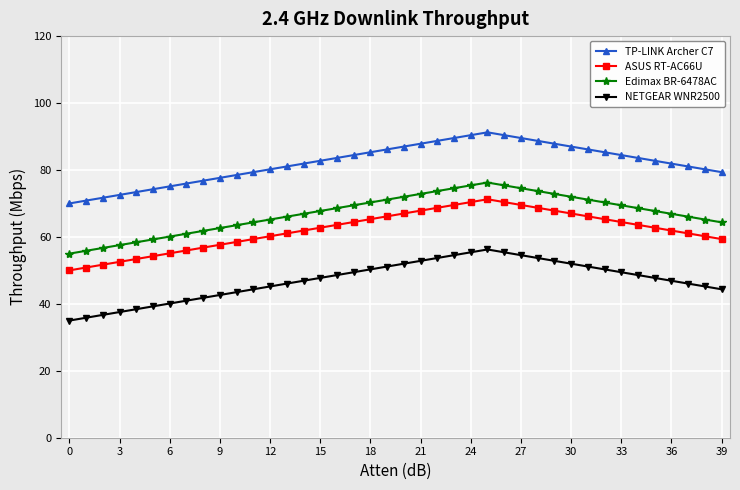

True or false: NETGEAR WNR2500 and TP-LINK Archer C7 intersect in this chart.

False